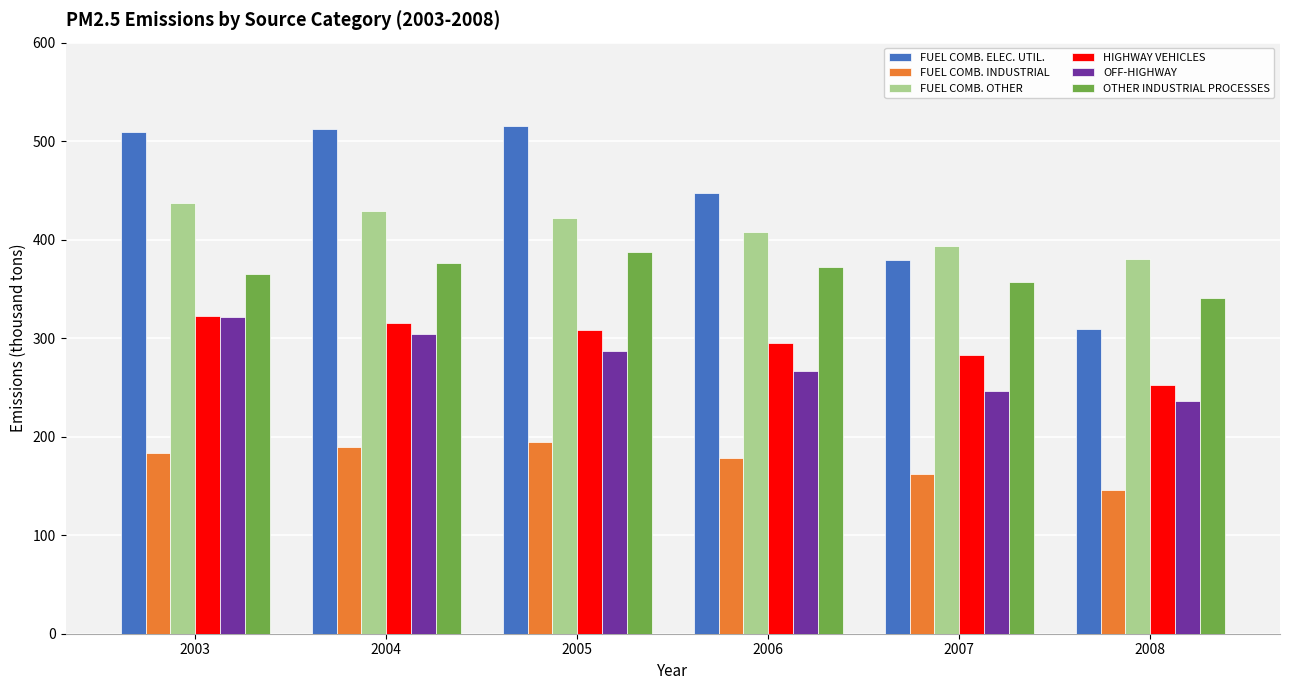

What is the highest value of the HIGHWAY VEHICLES series?

322.3